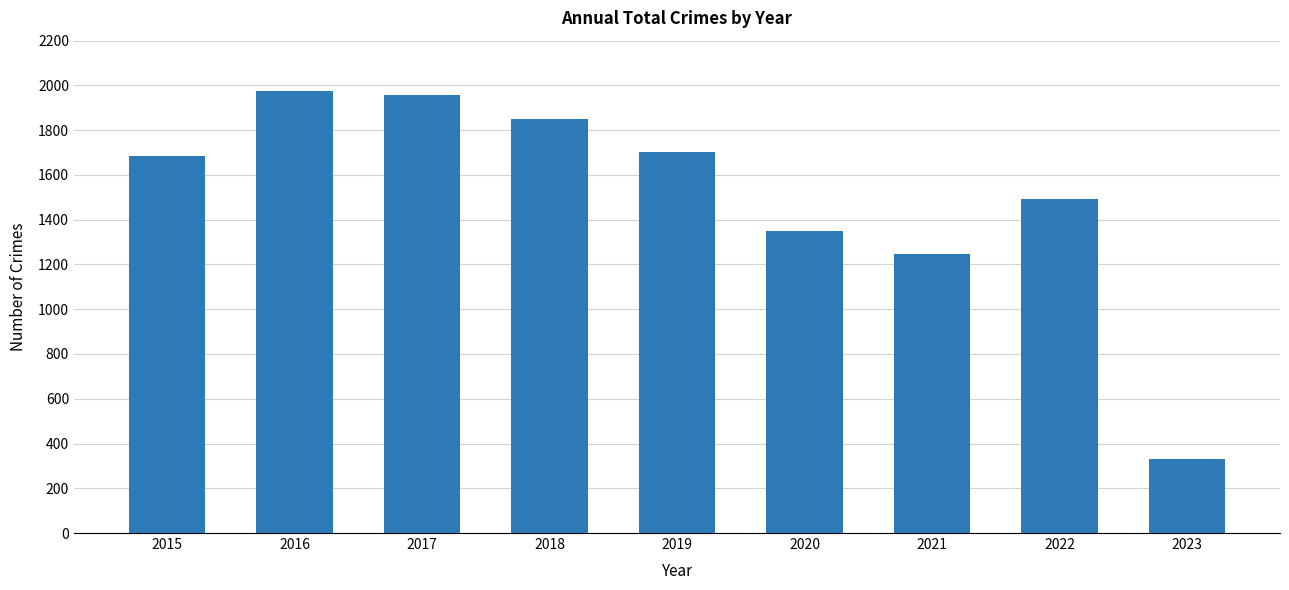

Reading right to left, list all the values displayed in this chart.

329	1492	1245	1348	1702	1848	1957	1975	1683